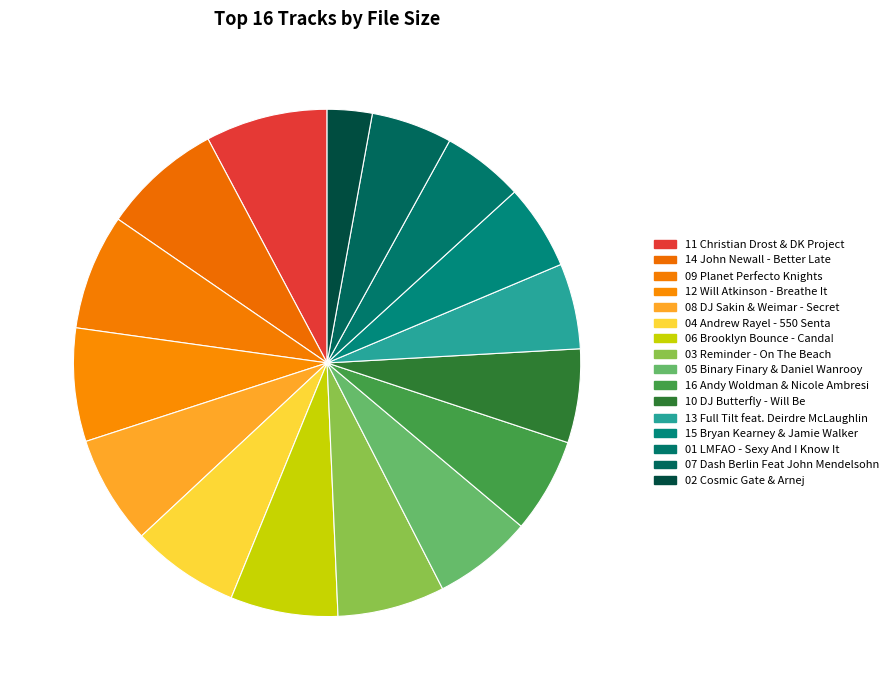

To the nearest percent, what percentage of the pie is 03 Reminder - On The Beach?

7%